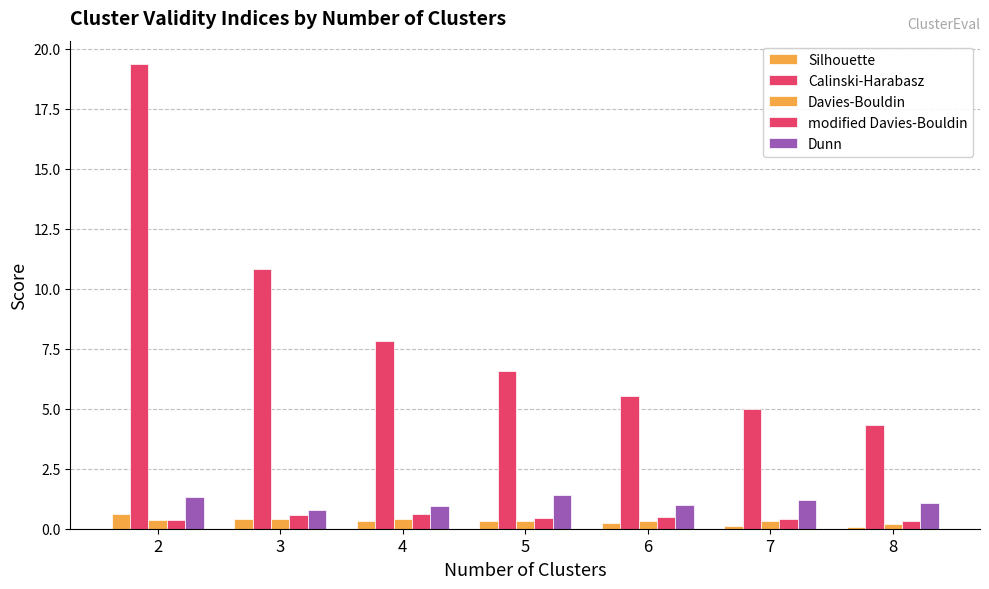

What is the difference between the maximum and minimum values in the Dunn series?

0.6